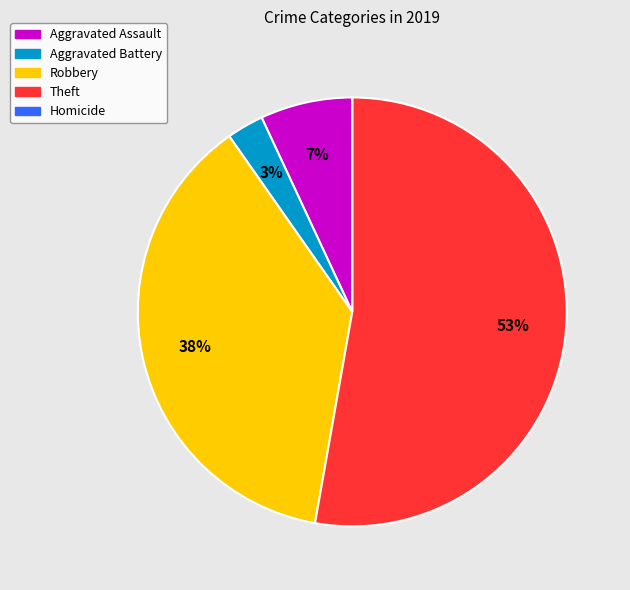

True or false: Aggravated Battery accounts for 3% of the total.

True